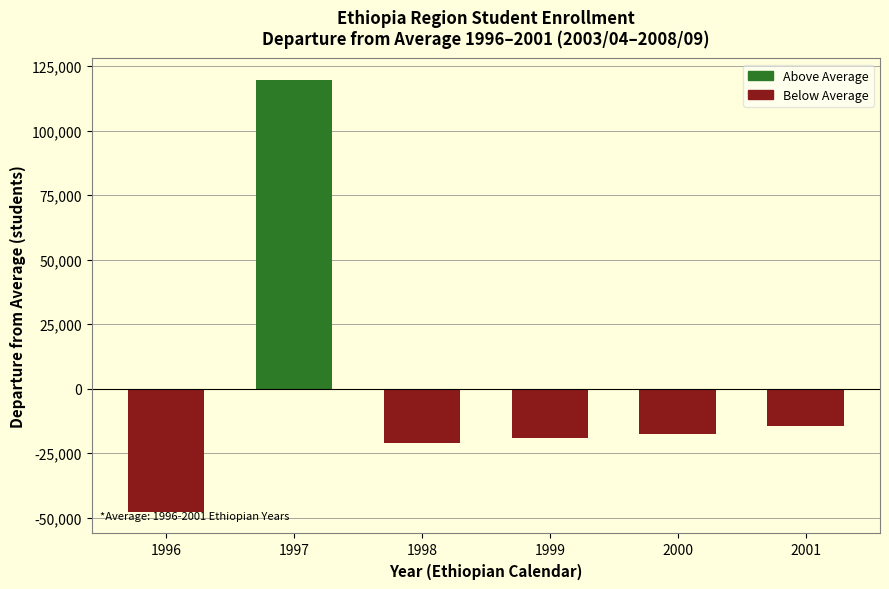

True or false: the data shows 48703.9 at 1997.

False